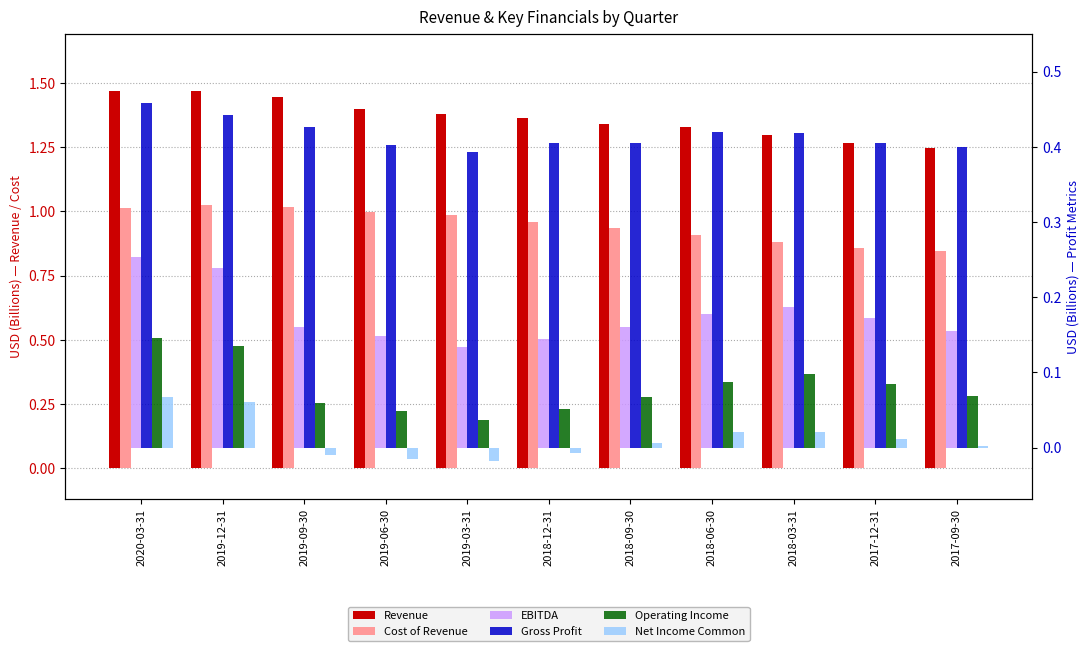

How many bars are there in each group?

6